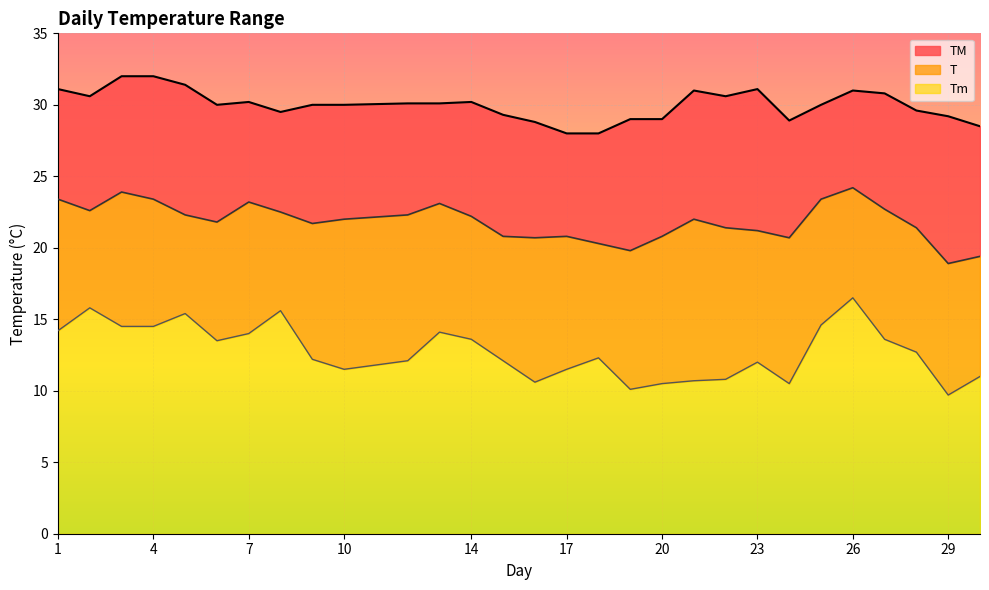

What is the approximate value of TM at 8?

29.5